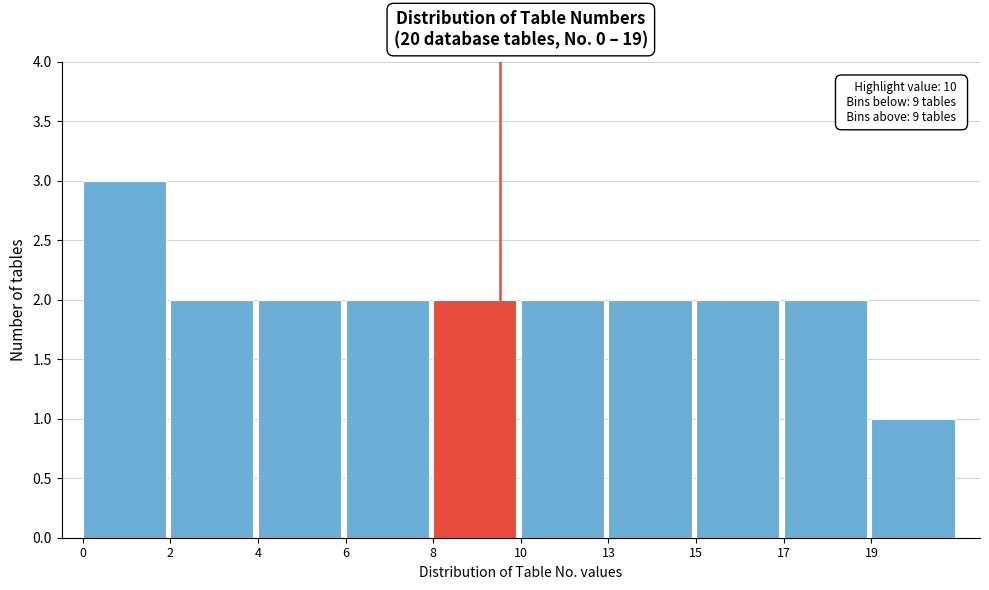

Reading right to left, transcribe all the data shown in this chart.

1	2	2	2	2	2	2	2	2	3